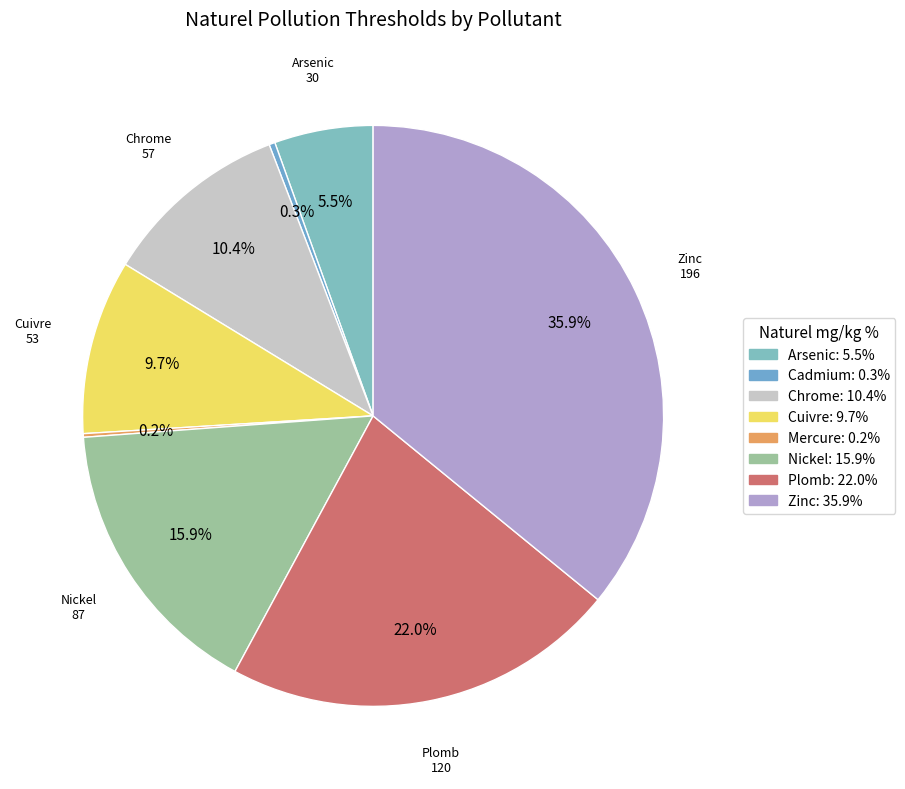

What percentage is NOT represented by Chrome?

89.6%